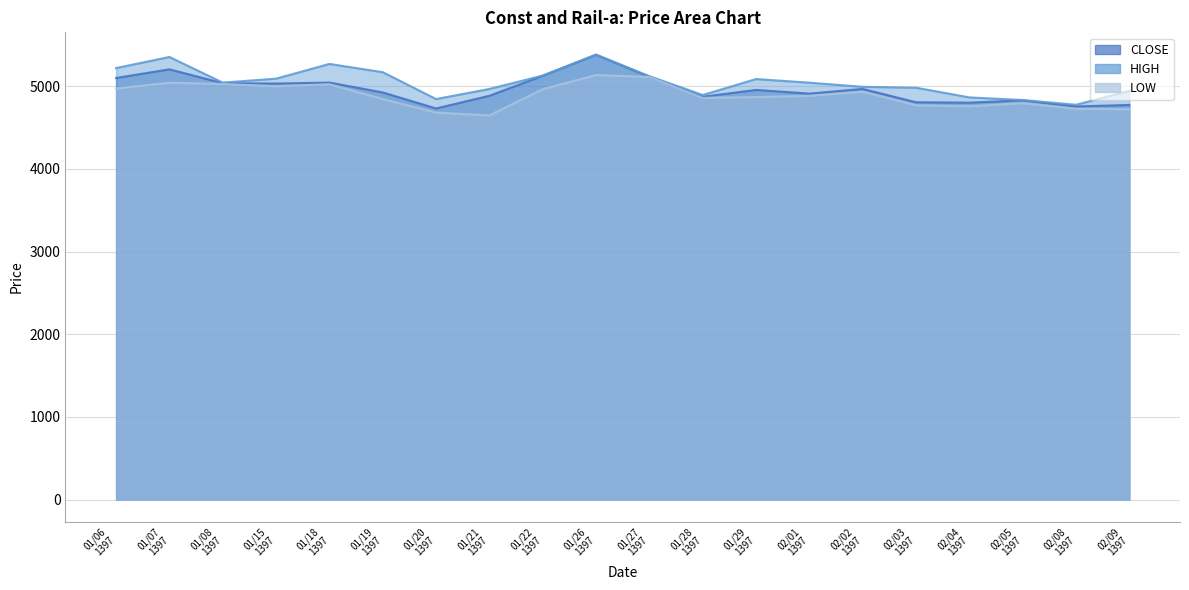

Is it true that LOW equals 4860.0 at 01/28 1397?

True